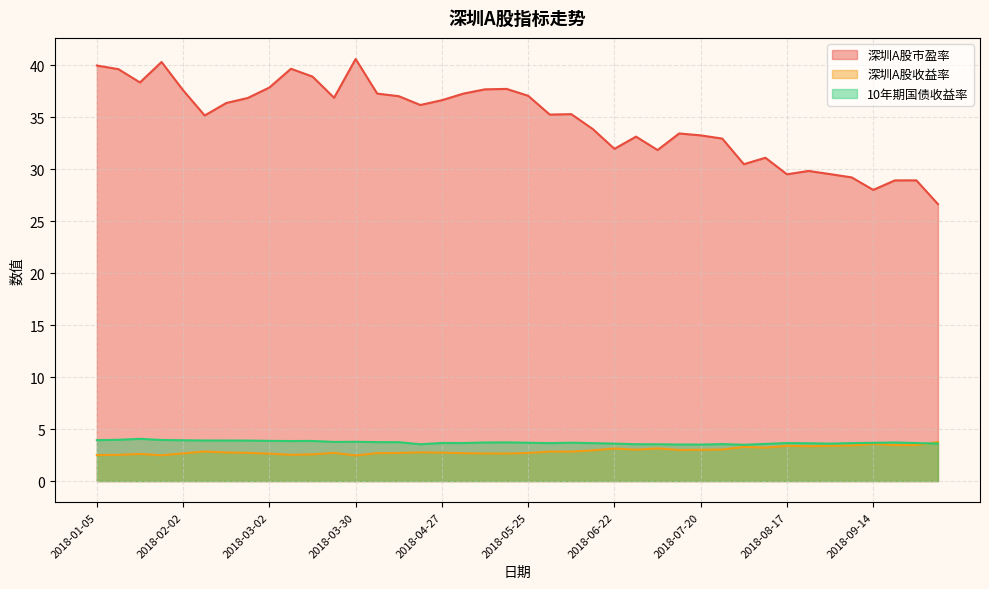

What is the average value of the 深圳A股收益率 series?

2.9